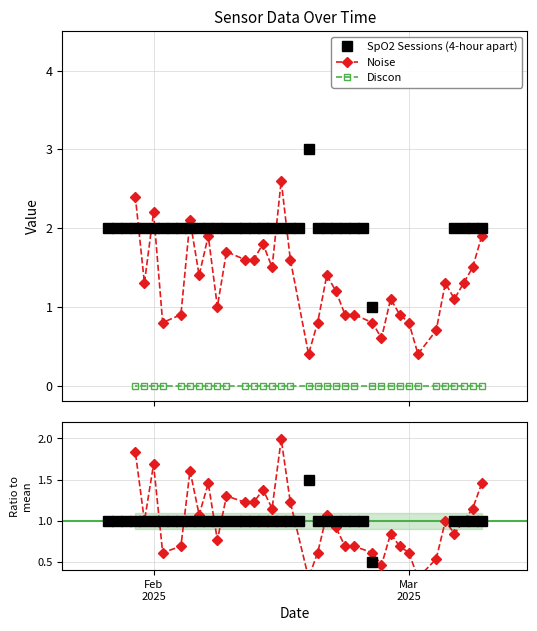

What is the maximum value for Noise?

2.6